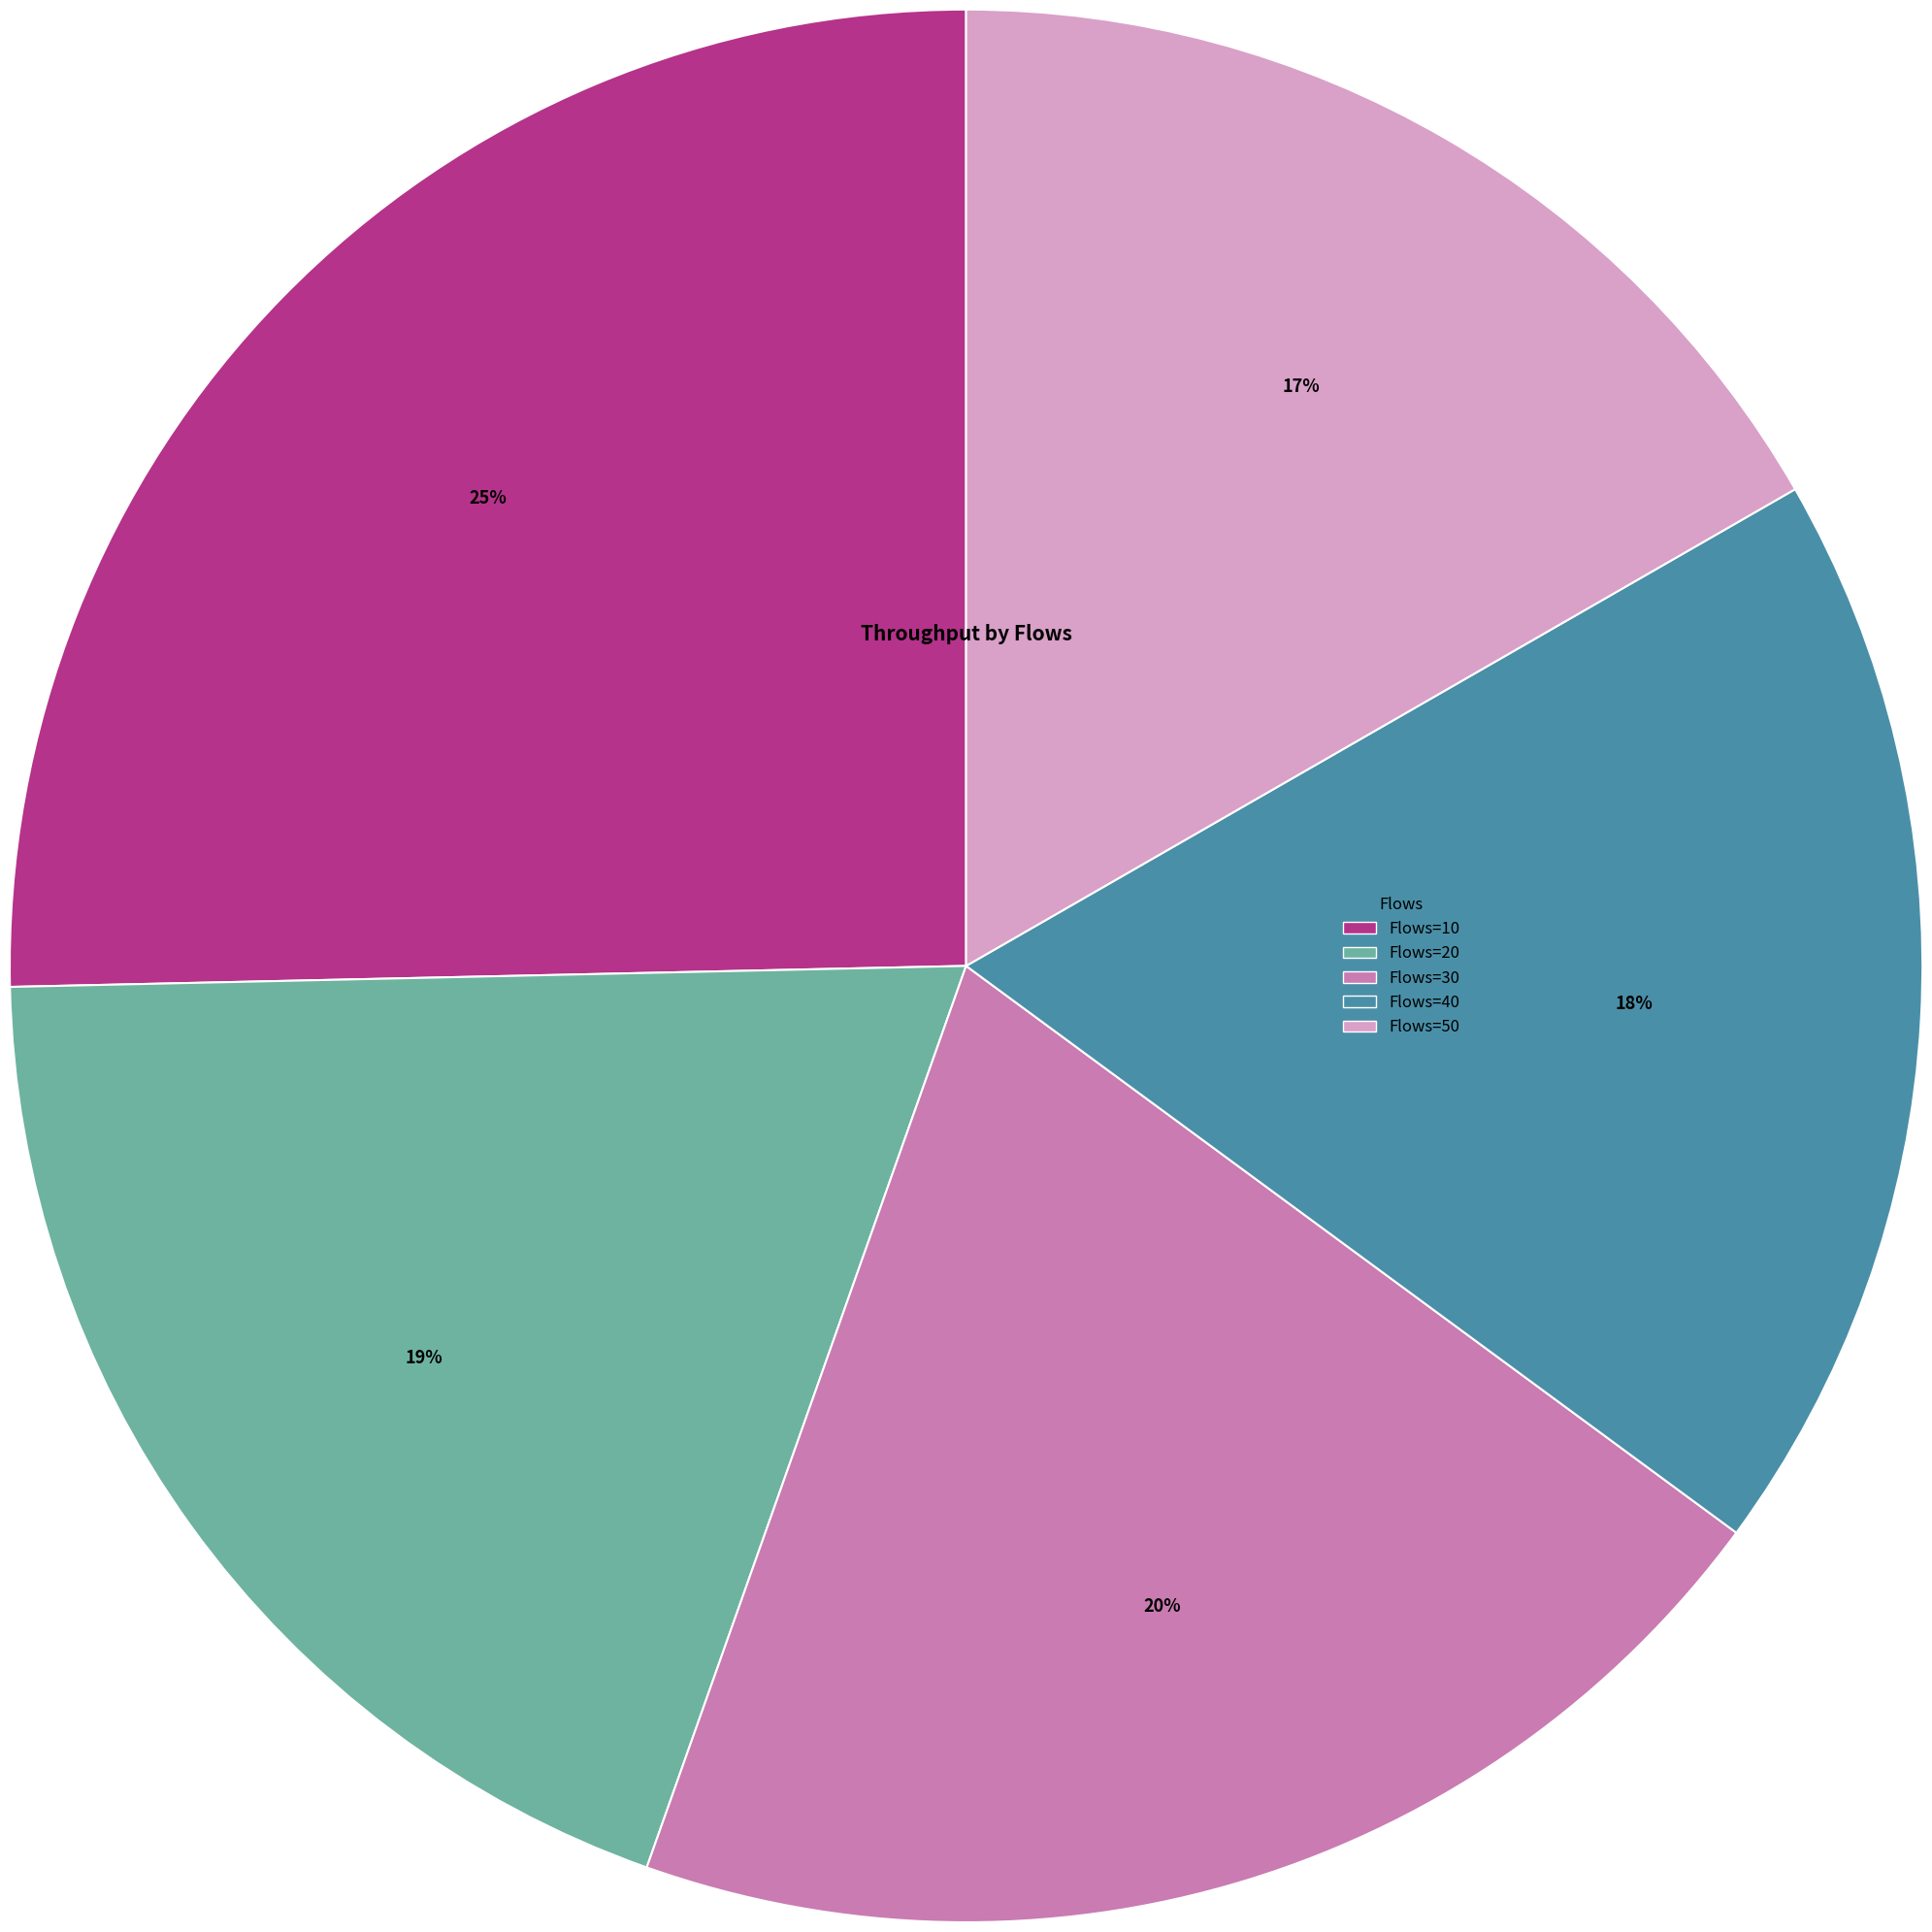

Is there any slice that represents more than half of the pie?

No